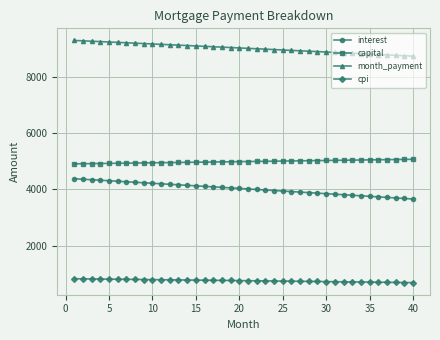

At how many categories does at least one series exceed 949?

40